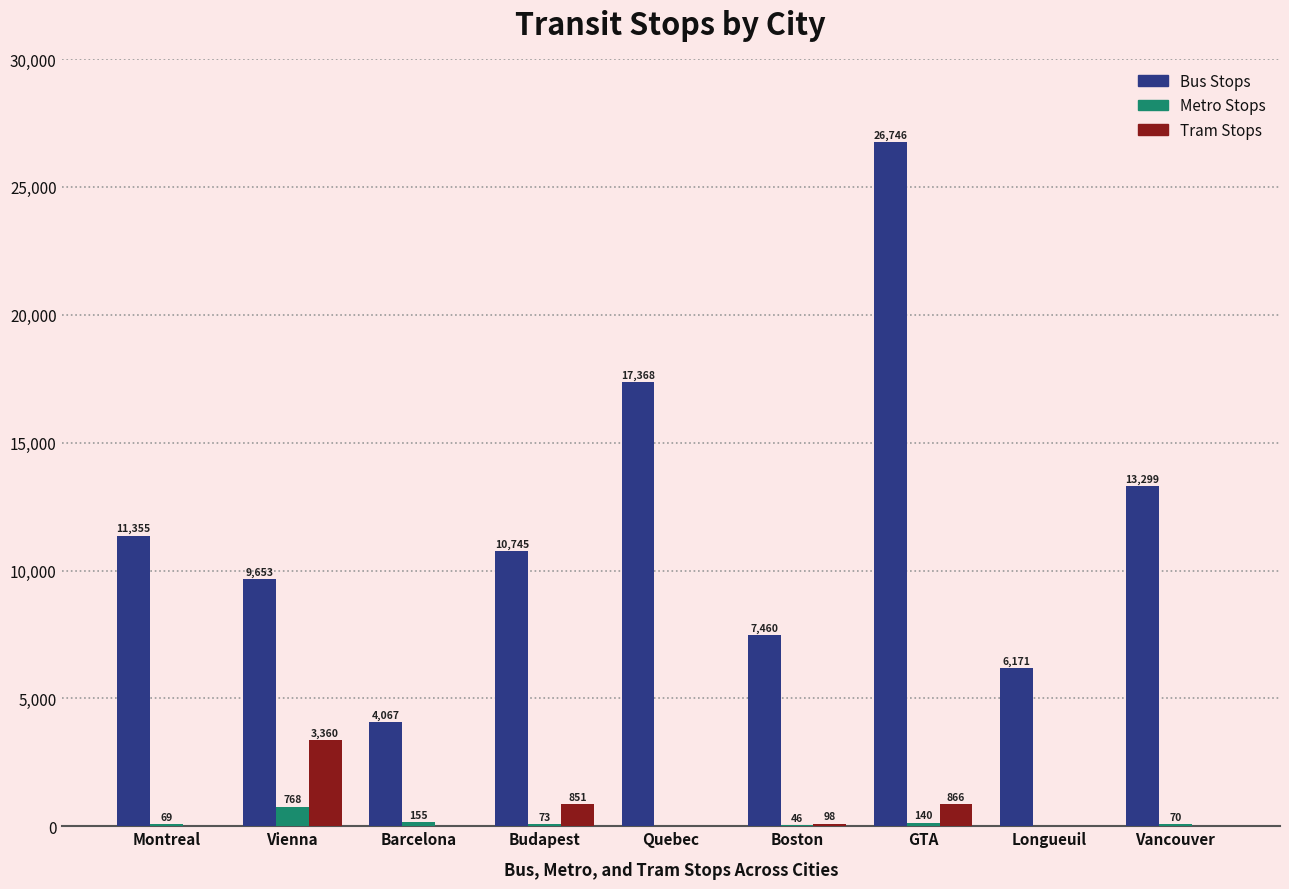

Reading right to left, what are all the values shown in this chart?

Bus Stops: 13299	6171	26746	7460	17368	10745	4067	9653	11355
Metro Stops: 70	0	140	46	0	73	155	768	69
Tram Stops: 0	0	866	98	0	851	0	3360	0